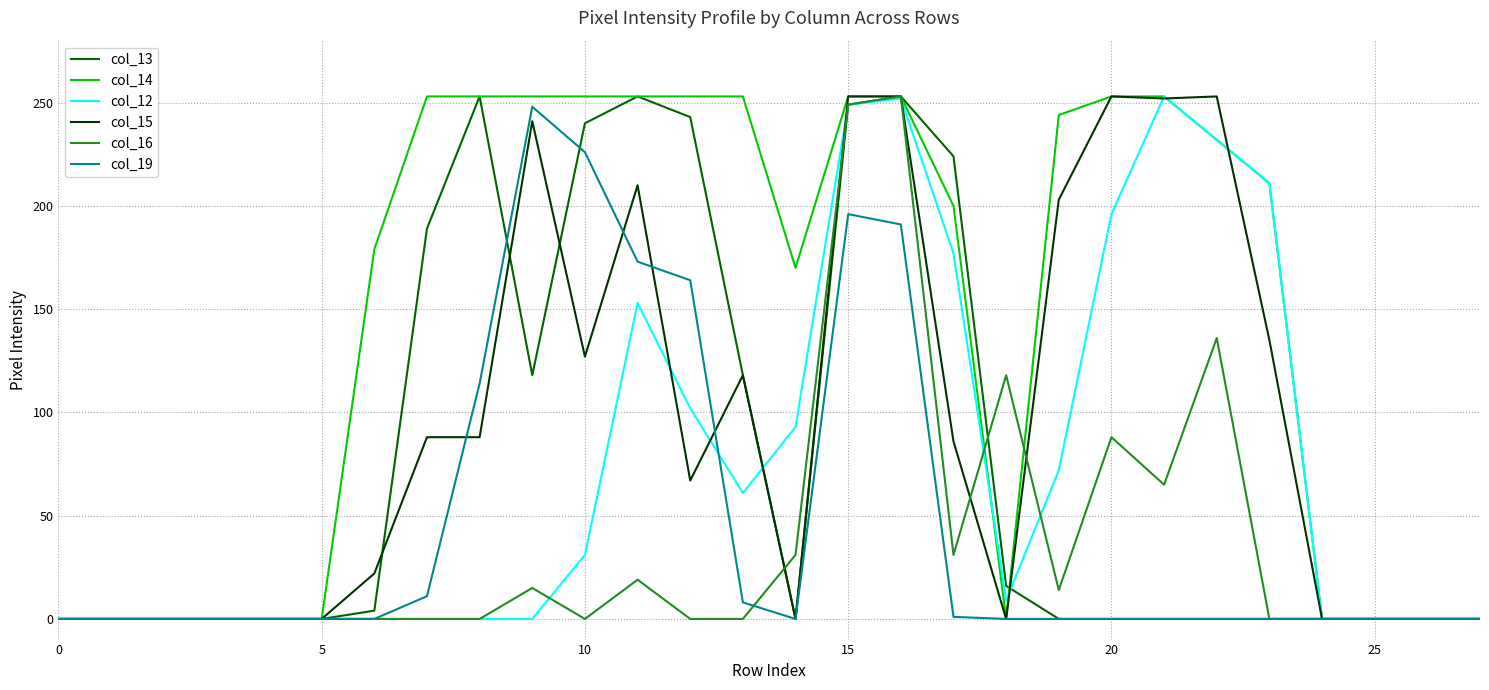

How many lines are shown in the chart?

6